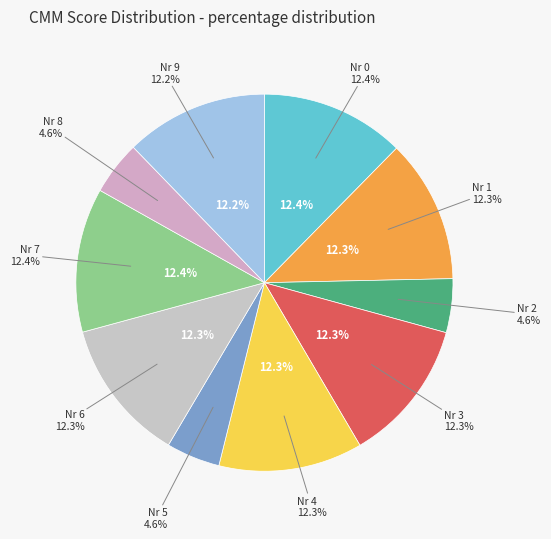

Which category has the biggest portion of the pie?

7